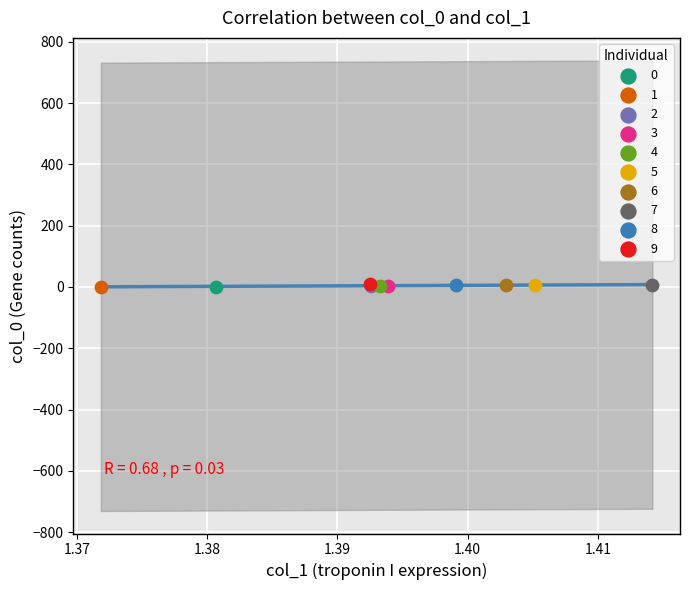

What are all the series names shown in the legend?

0, 1, 2, 3, 4, 5, 6, 7, 8, 9